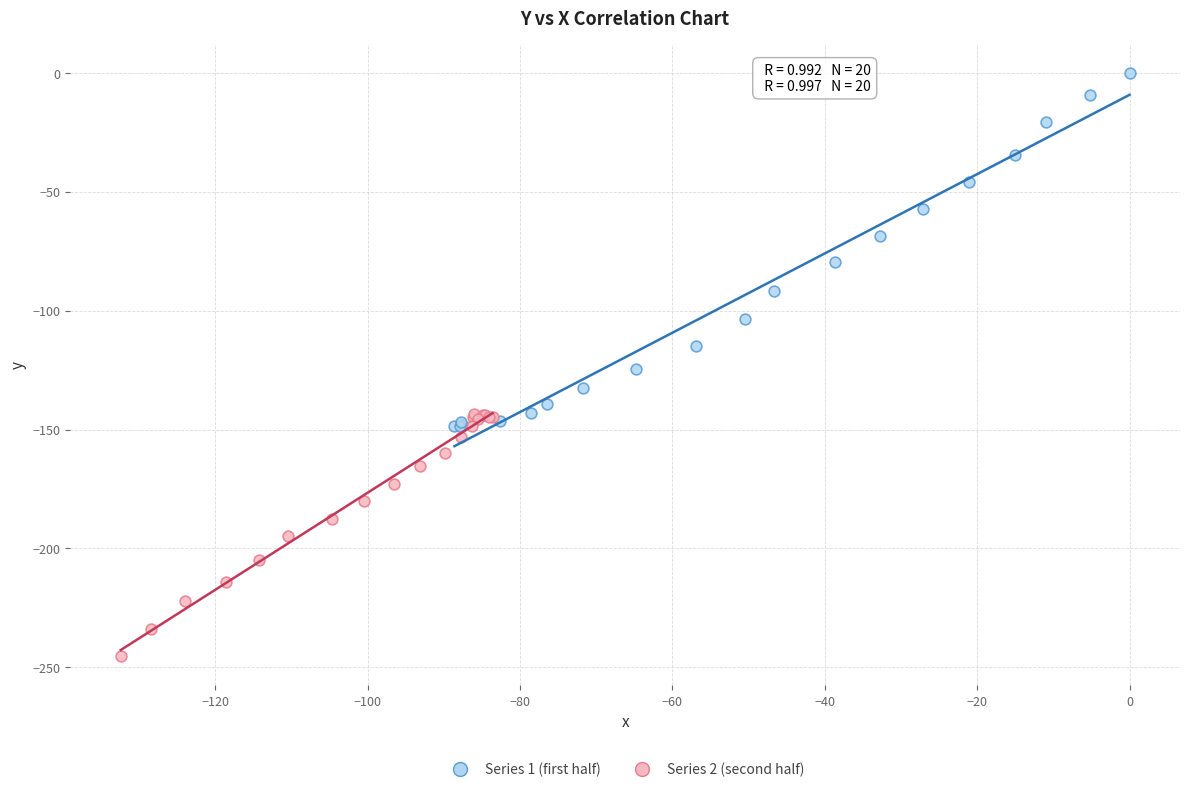

What are all the series names shown in the legend?

Series 1 (first half), Series 2 (second half)